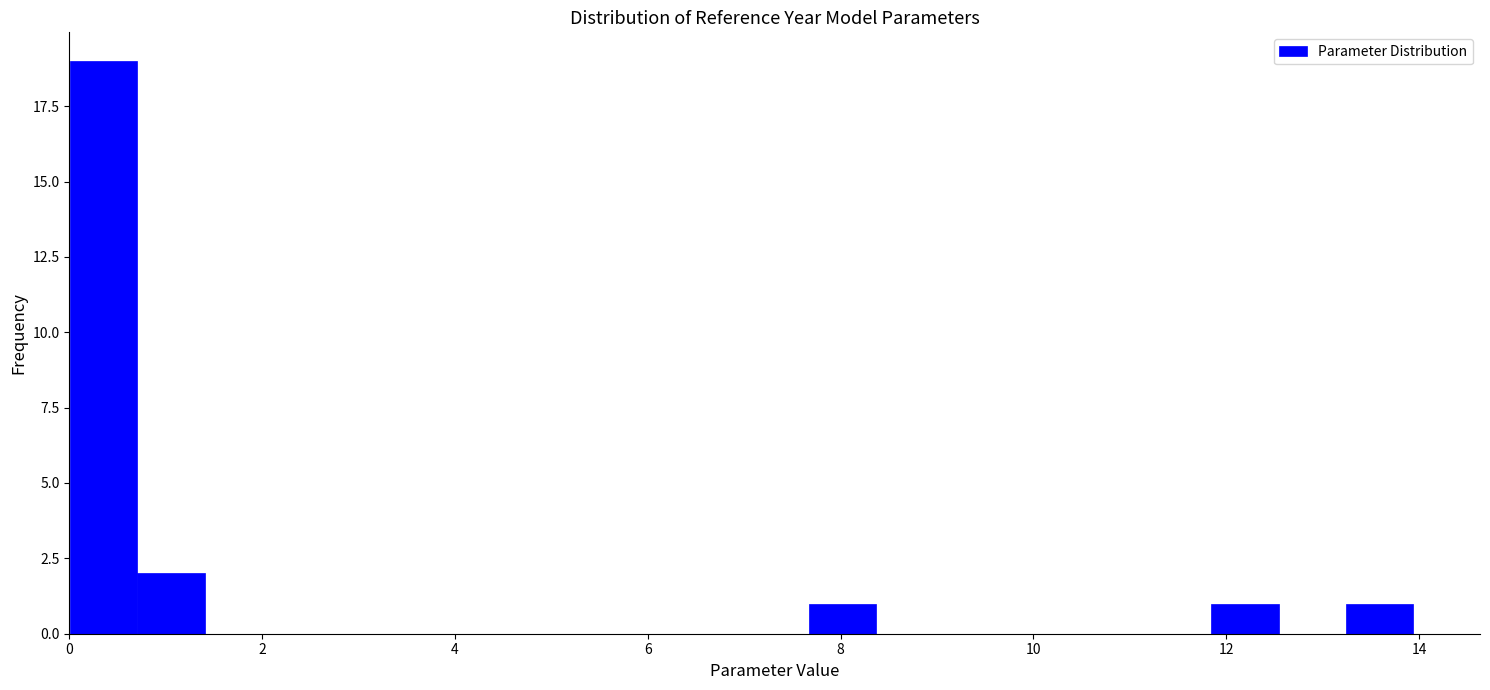

Read against the x-axis, roughly where is the centre of the tallest bar?

0.4